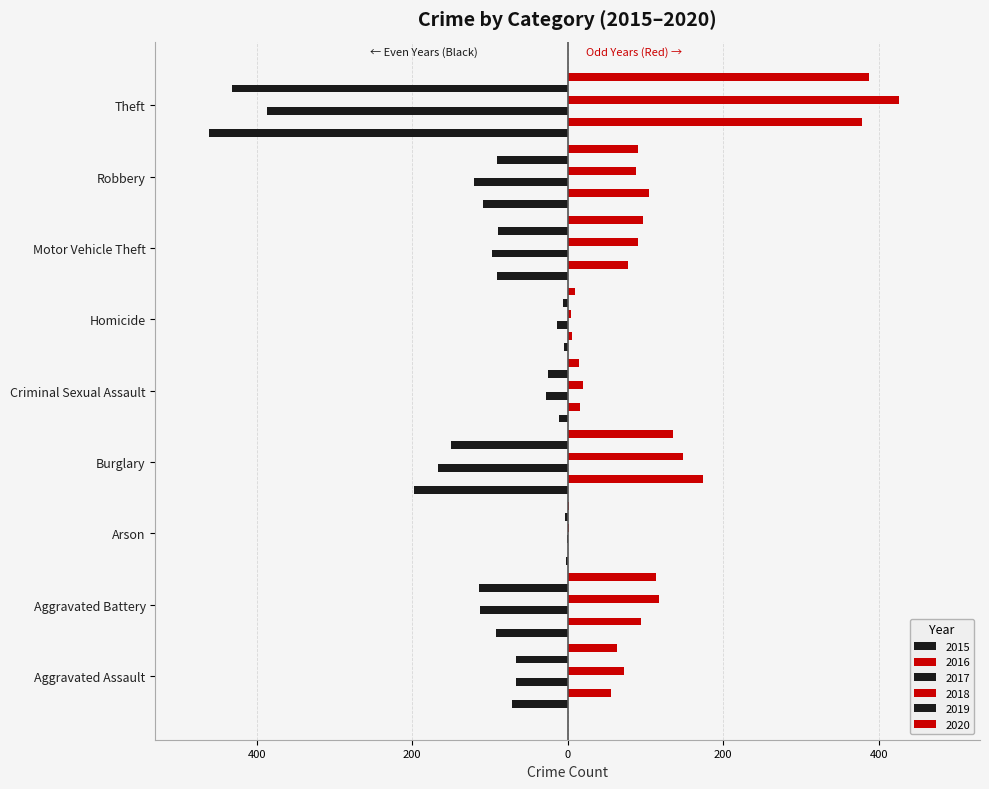

What is the sum of the 2015 values at Burglary and Theft?

-658